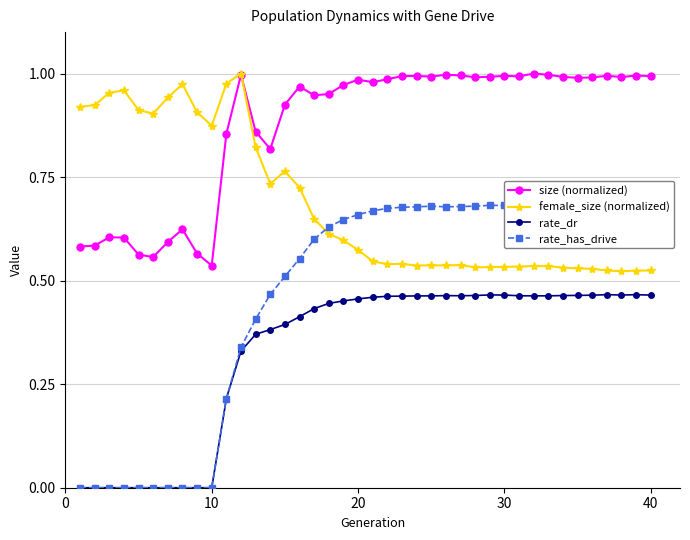

True or false: size (normalized) has more than 0 interior local peaks.

True